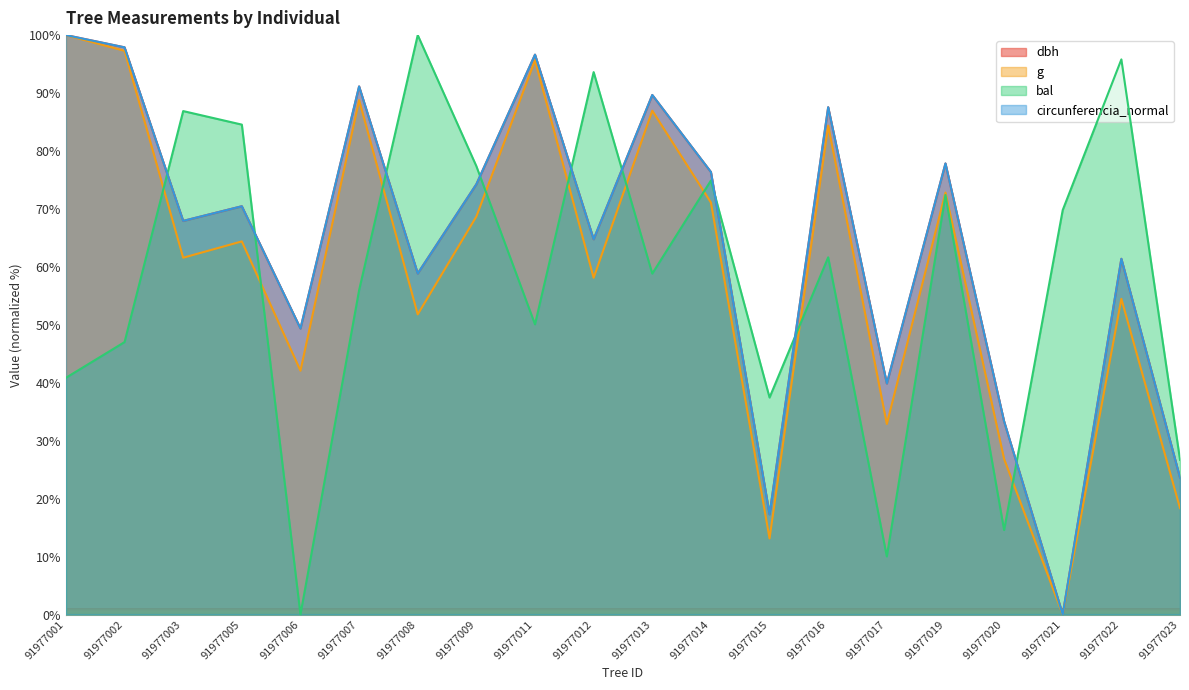

What is the sum of the dbh values at 91977016 and 91977012?

152.3